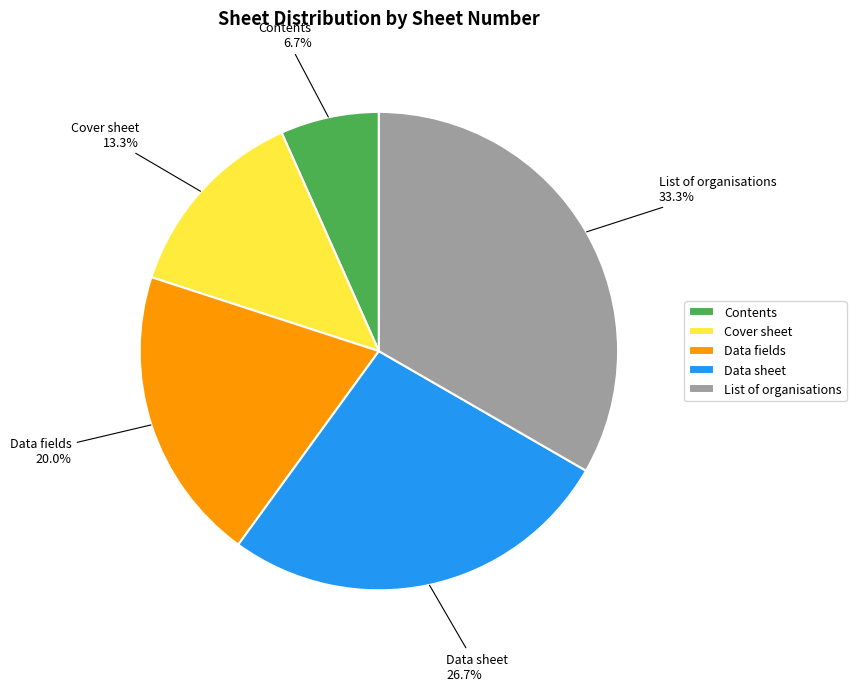

True or false: Contents accounts for 18% of the total.

False